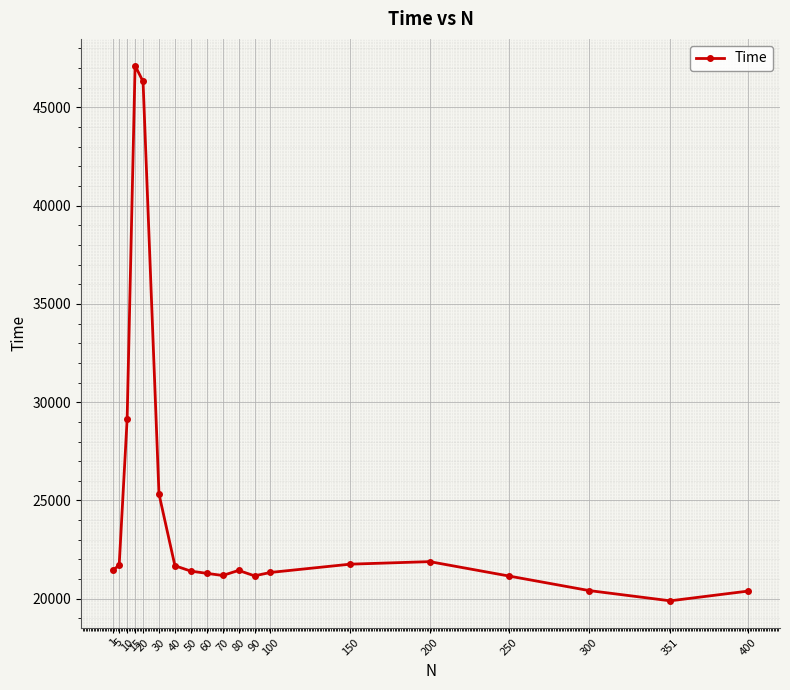

At which label does the data first exceed 21442?

1